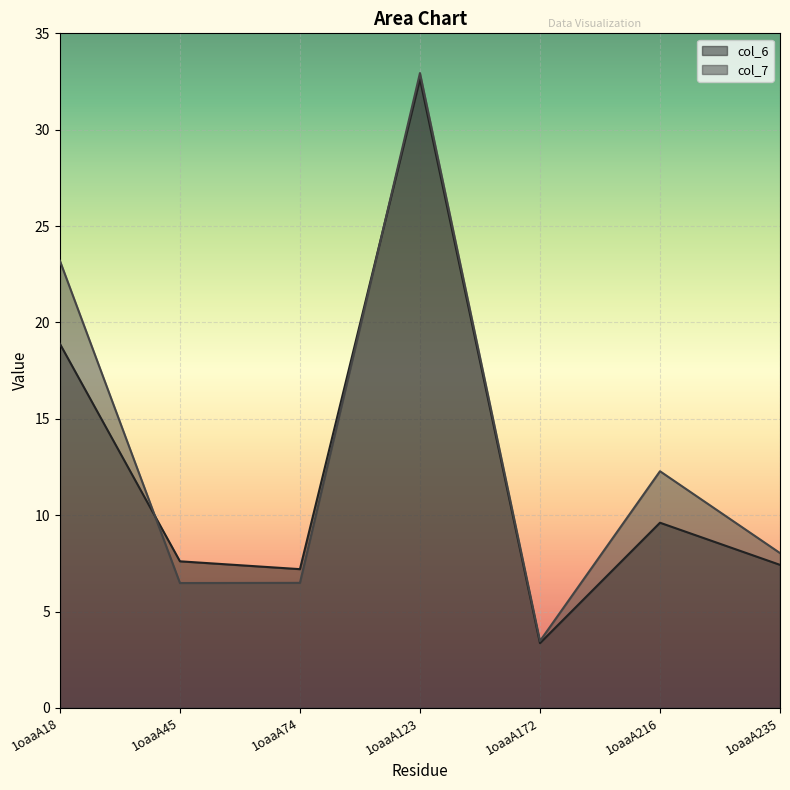

Rank the categories by col_7 value from lowest to highest.

1oaaA172, 1oaaA45, 1oaaA74, 1oaaA235, 1oaaA216, 1oaaA18, 1oaaA123